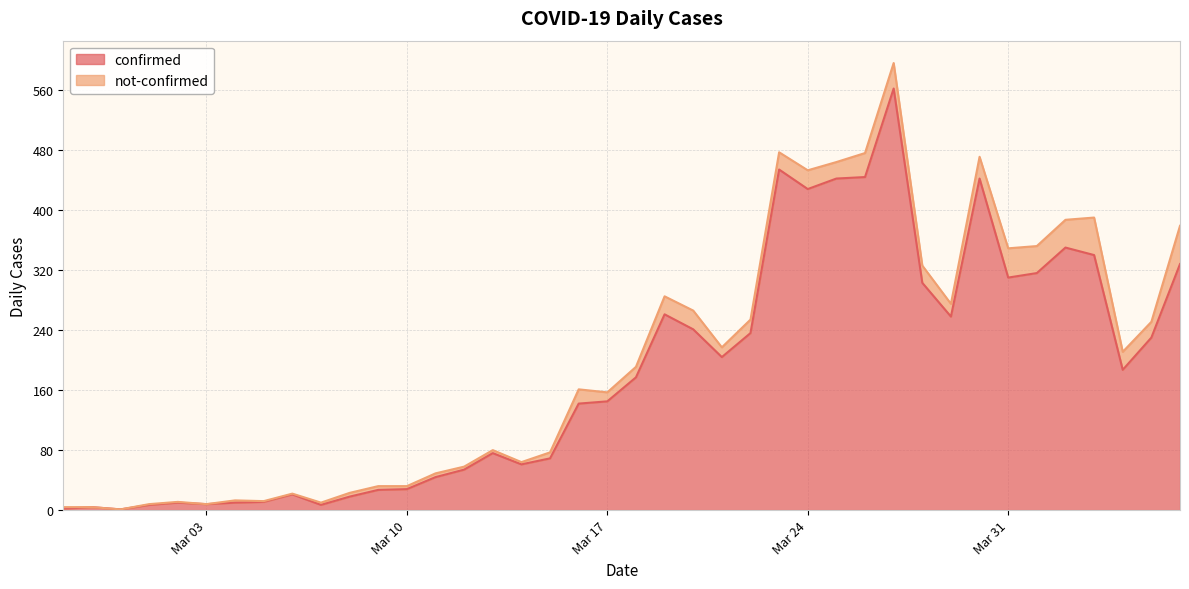

At which category does the chart reach its minimum across all series?

2020-02-29